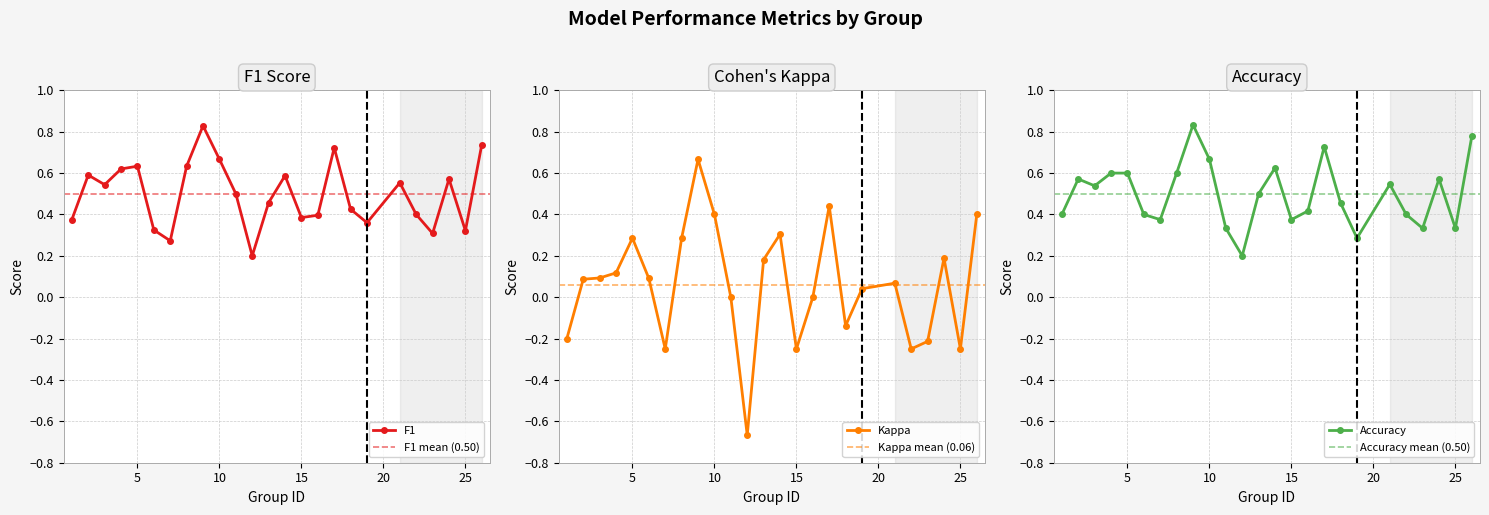

What are all the series names shown in the legend?

f1, kappa, accuracy